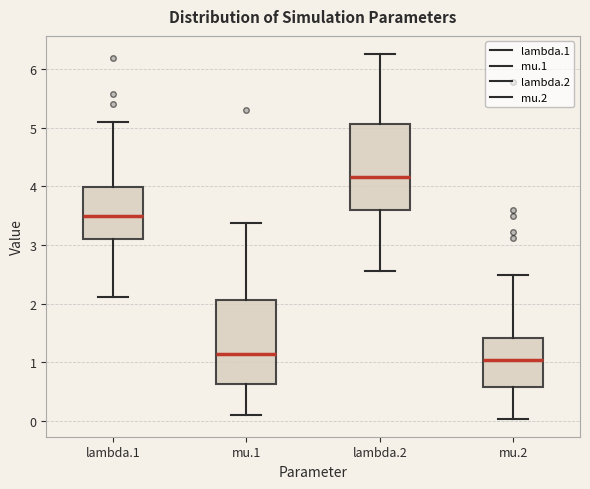

Reading left to right, transcribe this box plot: for each box, give where its median line is, the range the box spans, and where its two whiskers end, as read against the y-axis. The values are not printed on the chart, so give them approximately, as read against the axis.

lambda.1: median 3.5, box 3.1 to 4.0, whiskers 2.1 to 5.1
mu.1: median 1.1, box 0.6 to 2.1, whiskers 0.1 to 3.4
lambda.2: median 4.2, box 3.6 to 5.1, whiskers 2.5 to 6.3
mu.2: median 1.0, box 0.6 to 1.4, whiskers 0.0 to 2.5